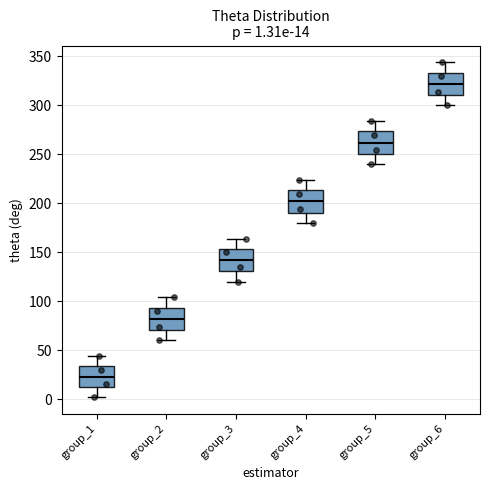

Which box's median line is the lowest?

group_1